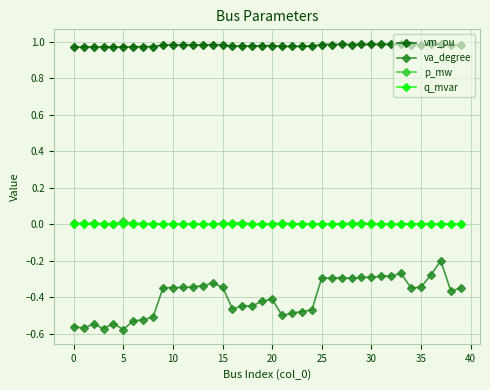

Which series has the largest total across all categories?

vm_pu